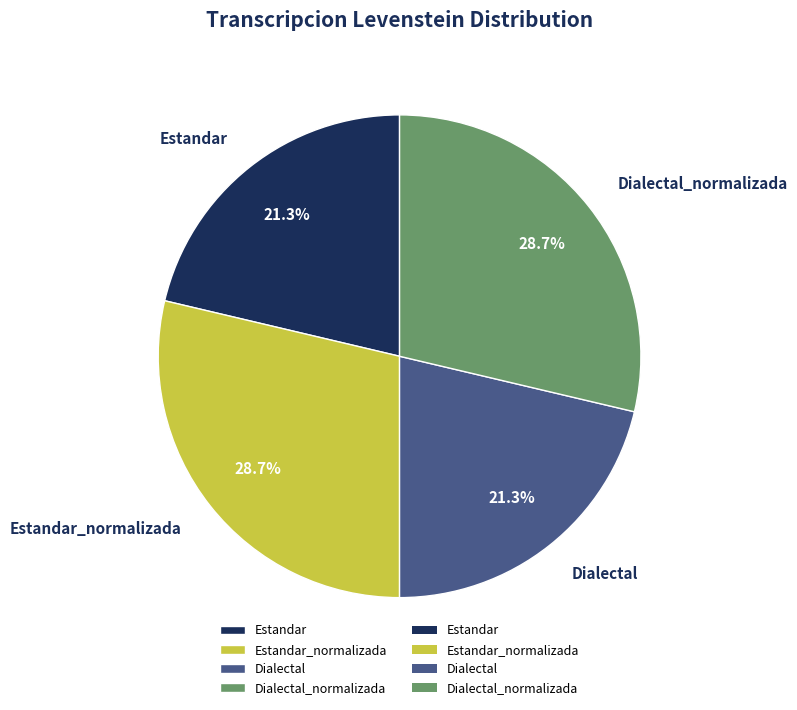

What is the ratio of the value at Estandar_normalizada to the value at Dialectal?

1.3